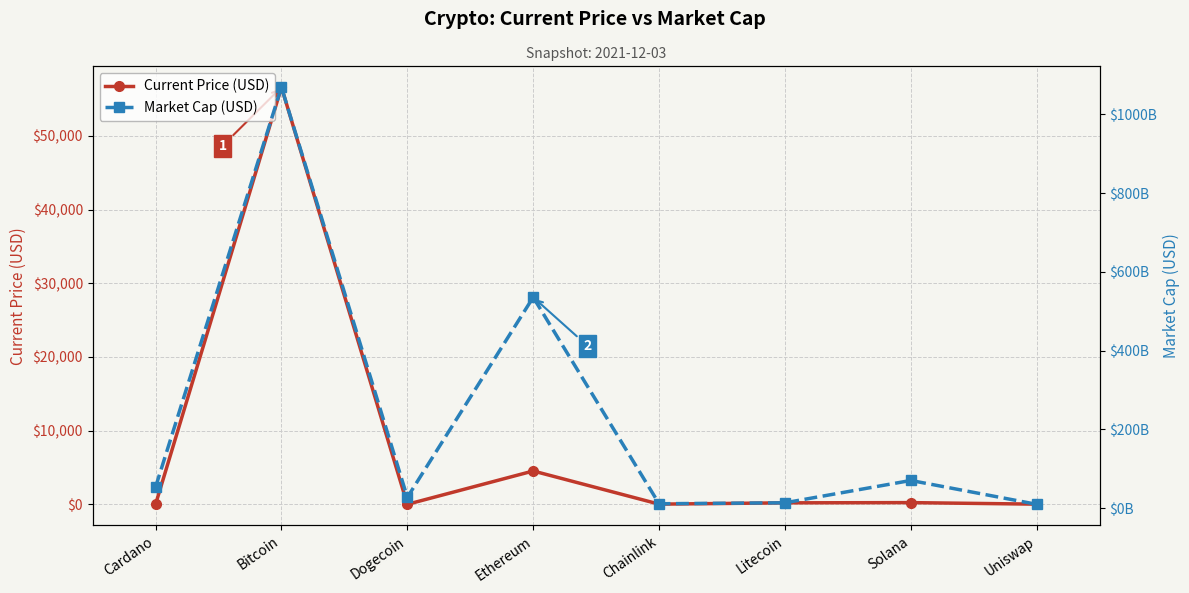

How many data points in Current Price (USD) are above 201?

4